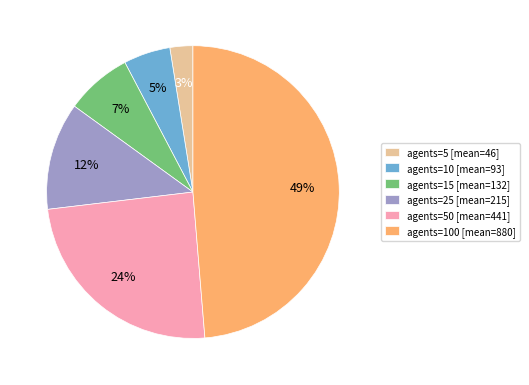

Between agents=10 [mean=93] and agents=100 [mean=880], which is larger?

agents=100 [mean=880]